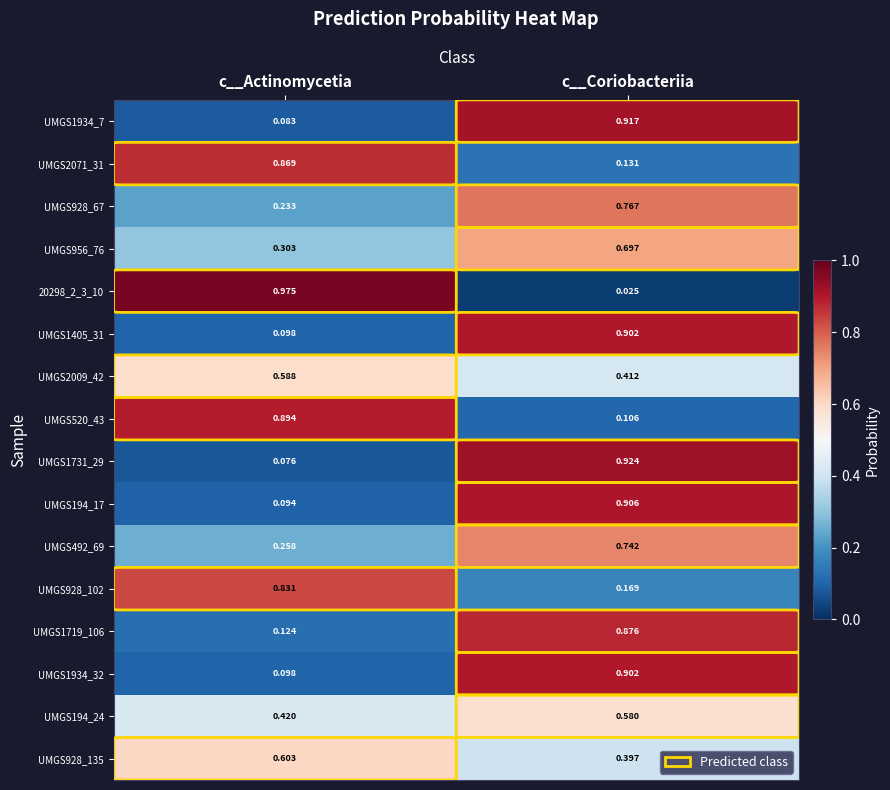

At which category is the sum across all series the highest?

c__Coriobacteriia